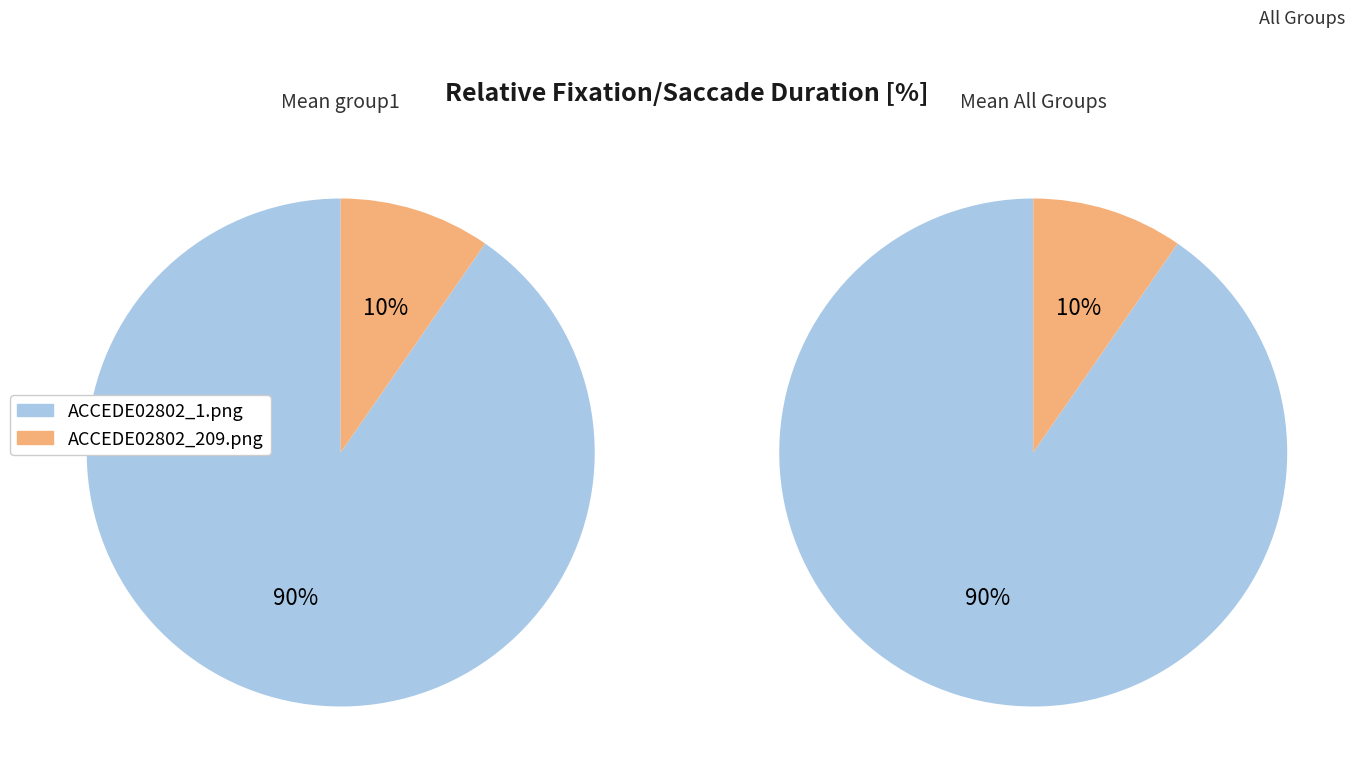

How many segments does this pie chart have?

2